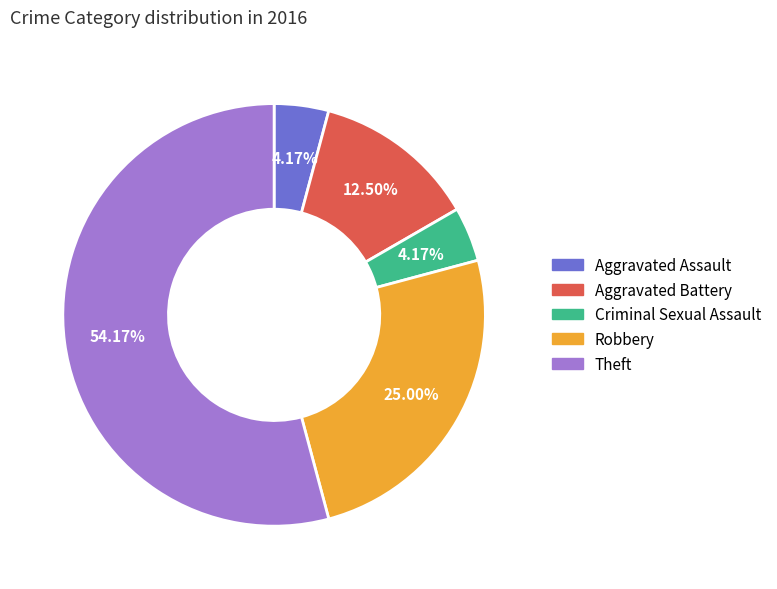

Which slice is the largest?

Theft